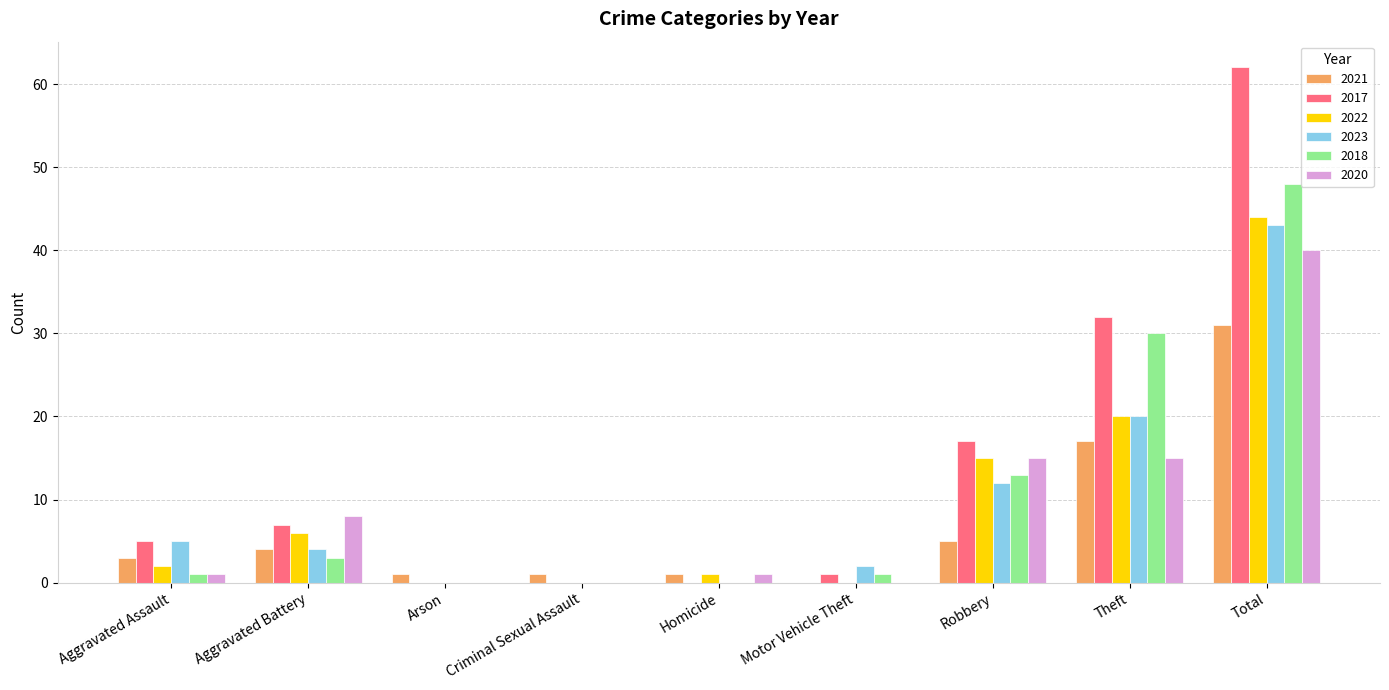

Where is 2023 nearest to the value 21?

Theft